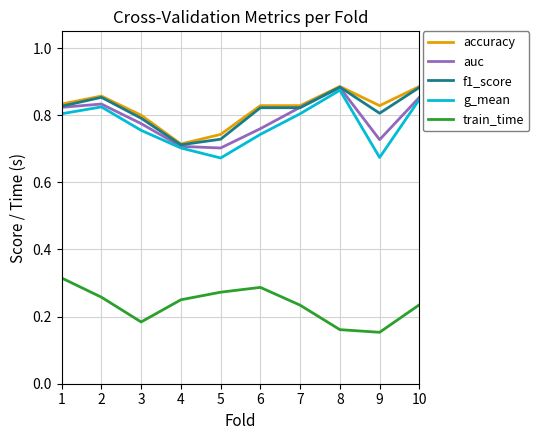

What is the difference between the train_time values at 7 and 1?

0.1